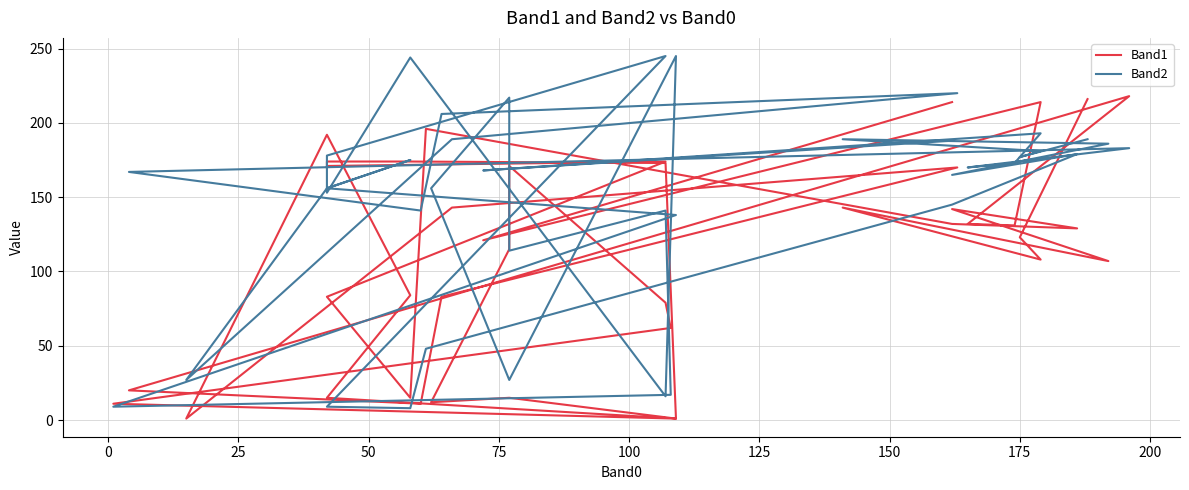

What is the sum of all Band1 values?

4476